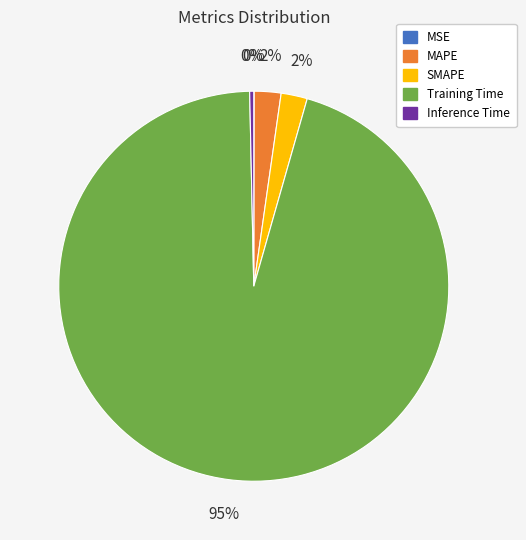

Do Training Time and Inference Time together represent more than half of the pie?

Yes